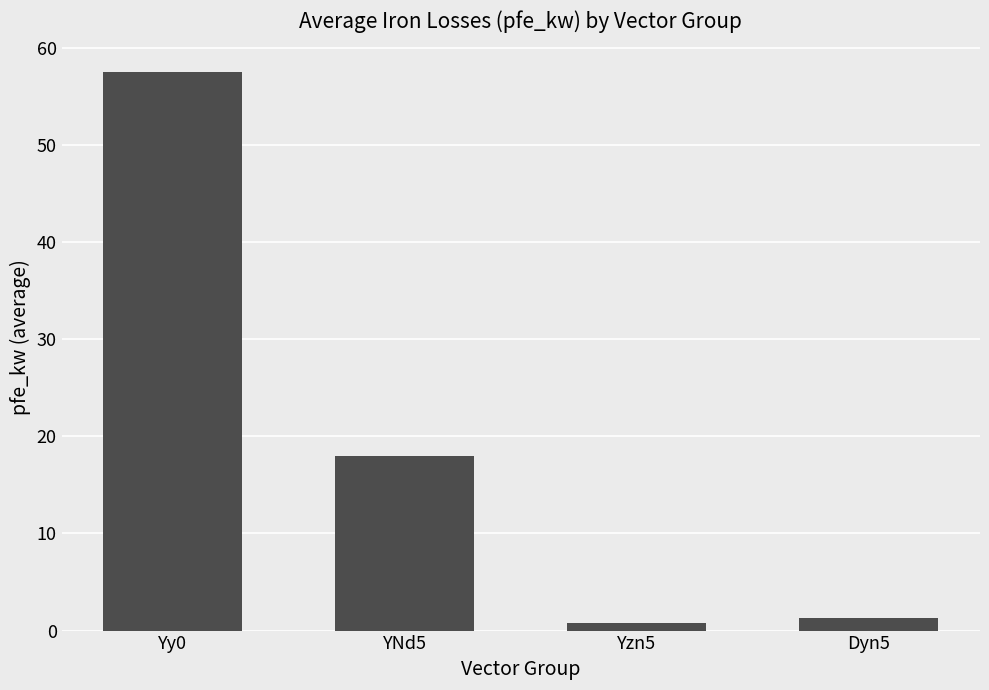

What is the label of the 4th bar from the right?

Yy0